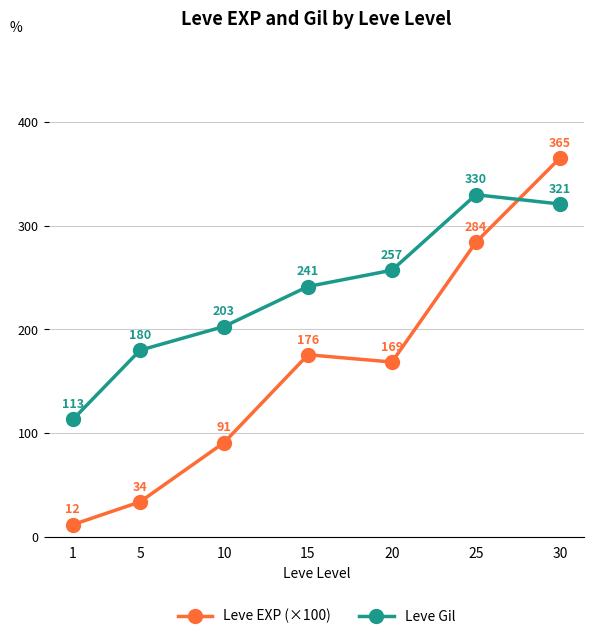

The value of Leve EXP (×100) at 20 is 168.7. True or false?

True